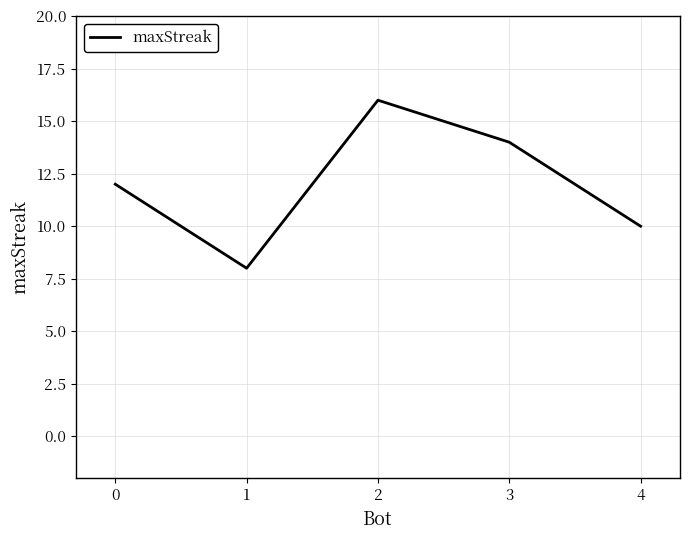

What is the average value?

12